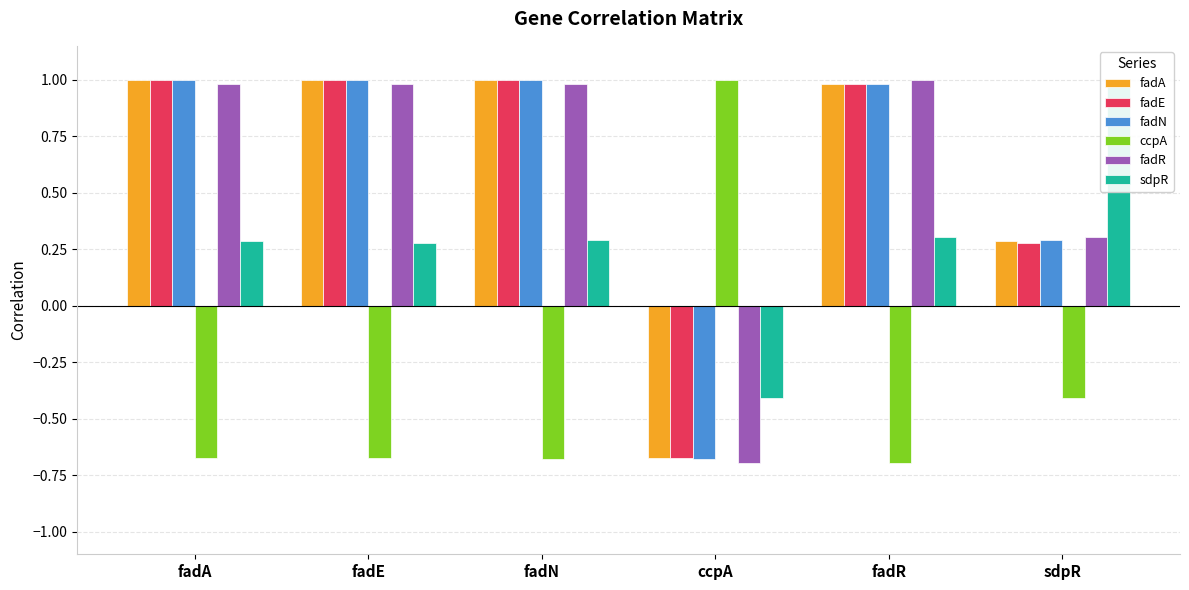

How many negative values does the fadR series have?

1